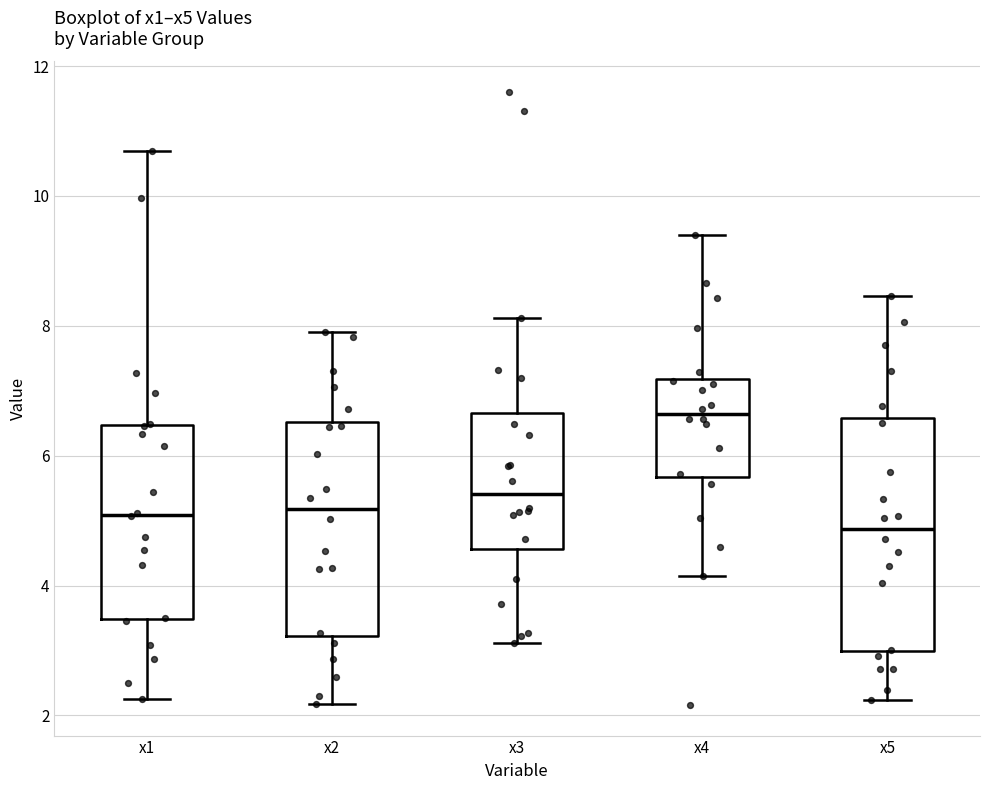

Reading left to right, transcribe this box plot: for each box, give where its median line is, the range the box spans, and where its two whiskers end, as read against the y-axis. The values are not printed on the chart, so give them approximately, as read against the axis.

x1: median 5.0, box 3.4 to 6.4, whiskers 2.2 to 10.6
x2: median 5.2, box 3.2 to 6.6, whiskers 2.2 to 8.0
x3: median 5.4, box 4.6 to 6.6, whiskers 3.2 to 8.2
x4: median 6.6, box 5.6 to 7.2, whiskers 4.2 to 9.4
x5: median 4.8, box 3.0 to 6.6, whiskers 2.2 to 8.4